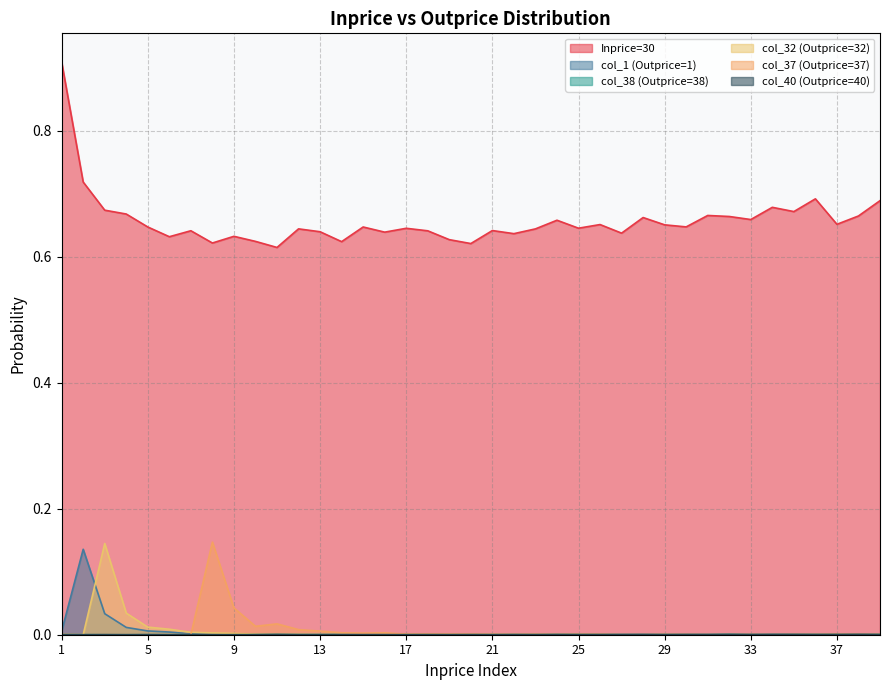

How many lines are shown in the chart?

6